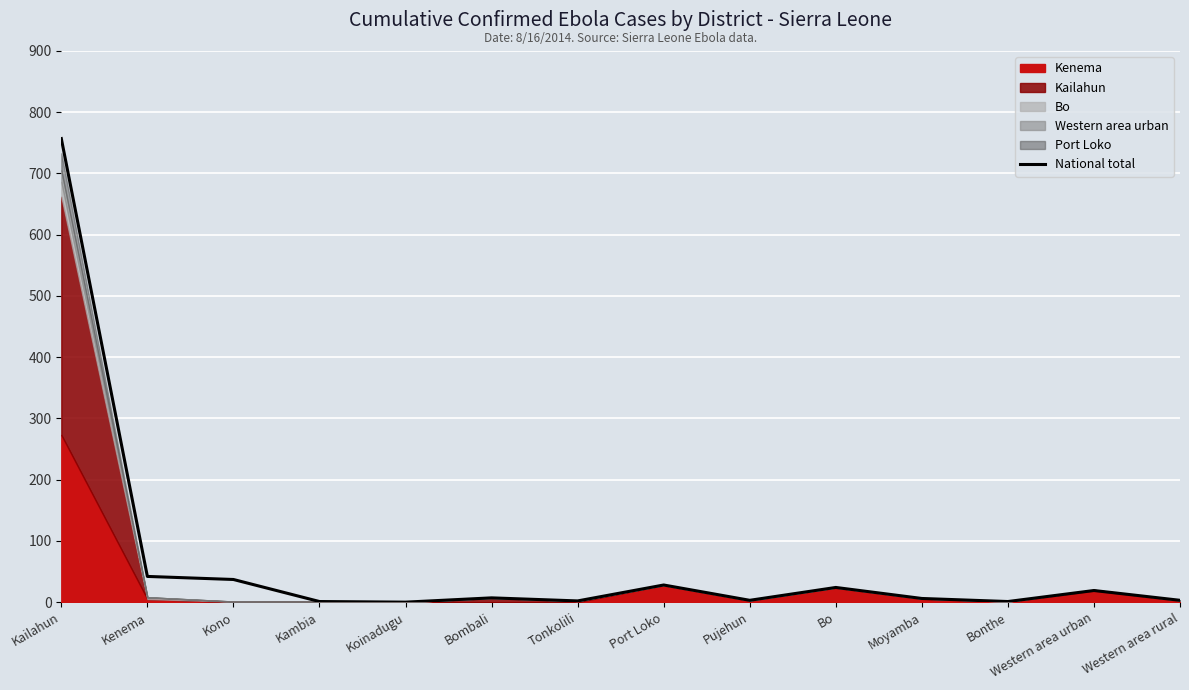

List the labels in order of value, largest first.

Kailahun, Kenema, Kono, Port Loko, Bo, Western area urban, Bombali, Moyamba, Pujehun, Western area rural, Tonkolili, Kambia, Bonthe, Koinadugu